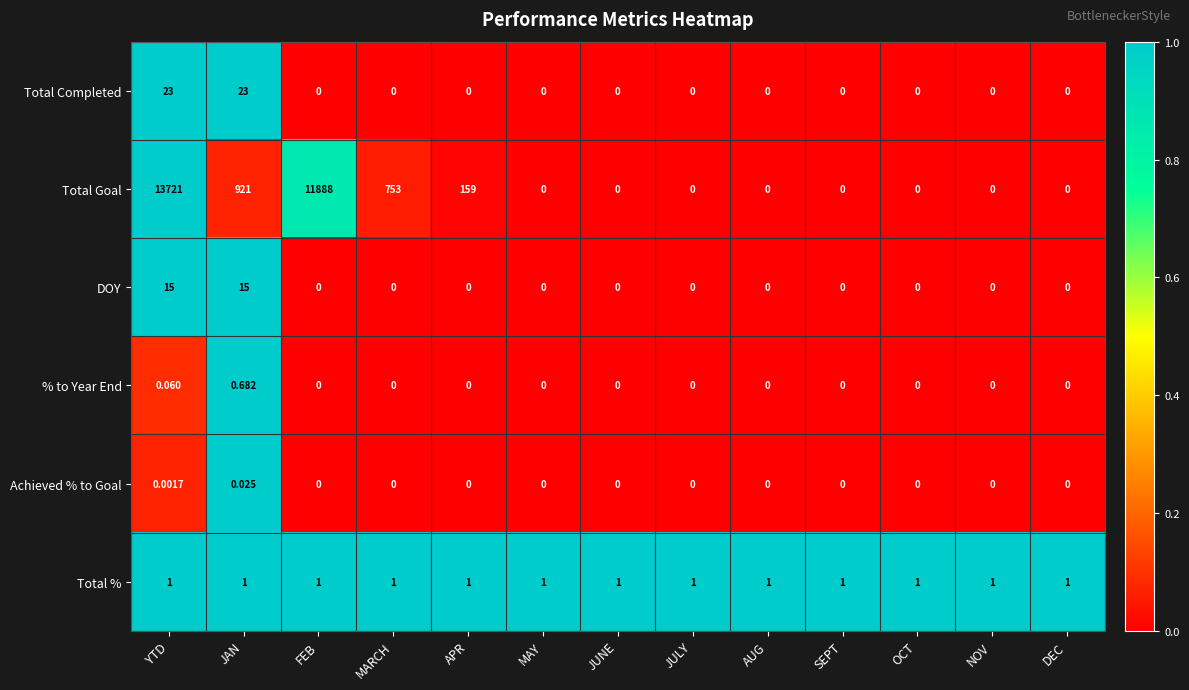

Between YTD and MARCH, which series saw the biggest shift?

Total Goal